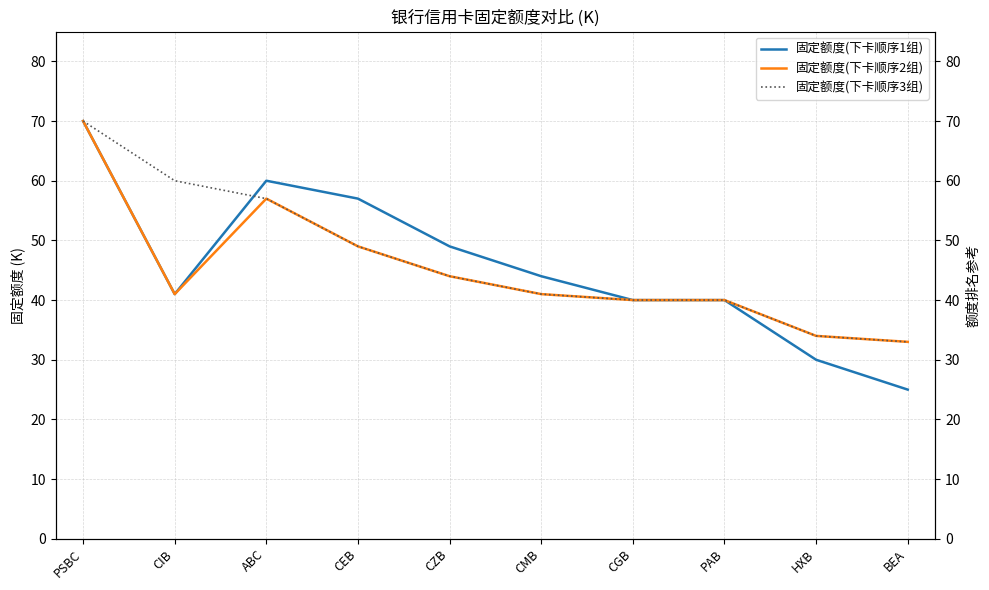

True or false: 固定额度(下卡顺序3组) and 固定额度(下卡顺序1组) cross at least once.

True